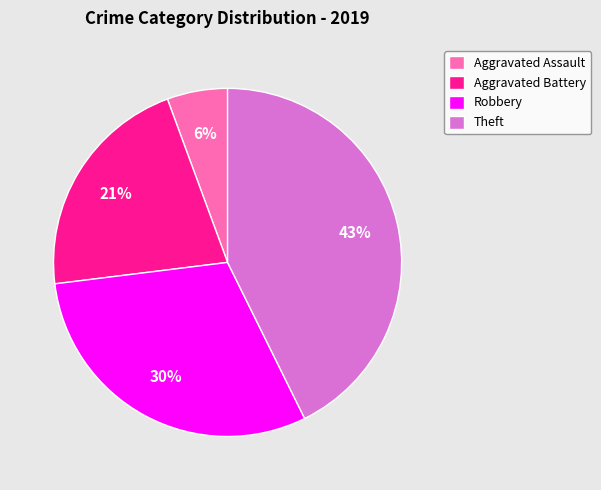

To the nearest percent, what percentage of the pie is Aggravated Assault?

6%